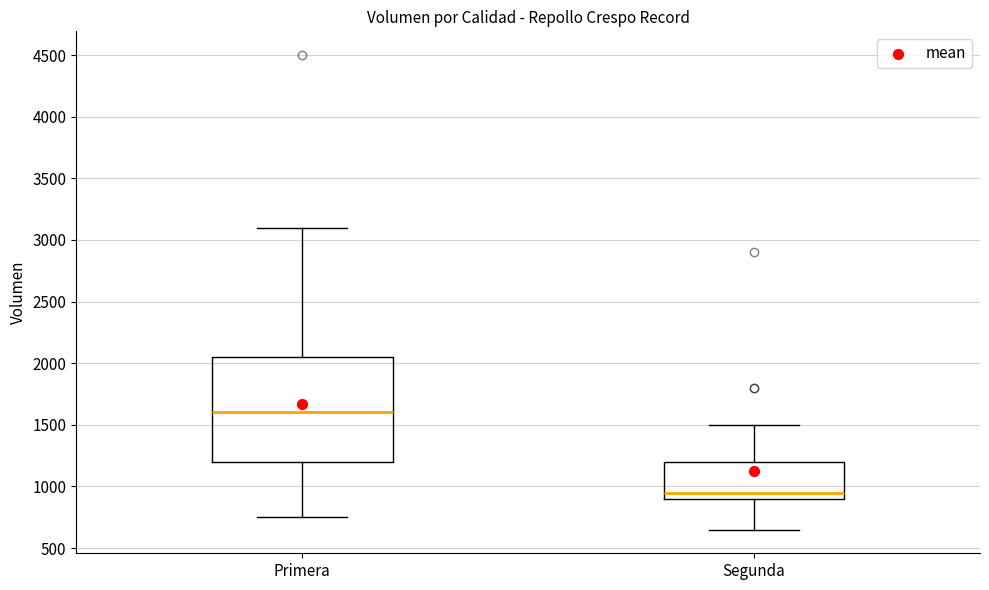

Reading left to right, read every box against the y-axis: the position of its median line, the range the box covers, and the ends of its whiskers. The values are not printed on the chart, so give them approximately, as read against the axis.

Primera: median 1600, box 1200 to 2050, whiskers 750 to 3100
Segunda: median 950, box 900 to 1200, whiskers 650 to 1500